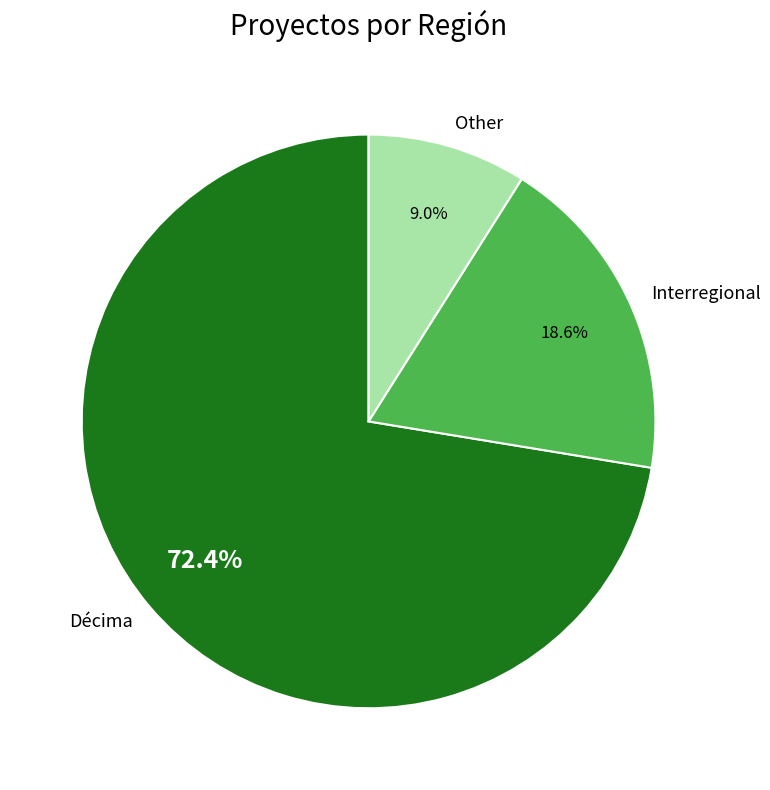

To the nearest percent, what percentage of the pie is Other?

9%